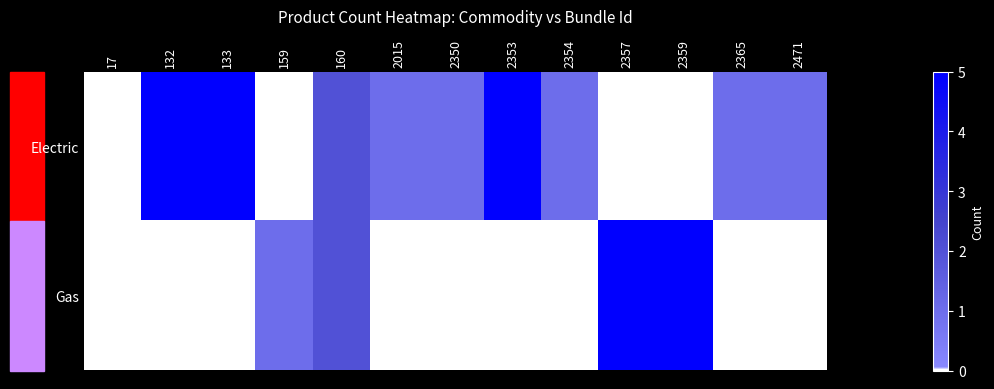

Which series has the widest spread of values?

Electric